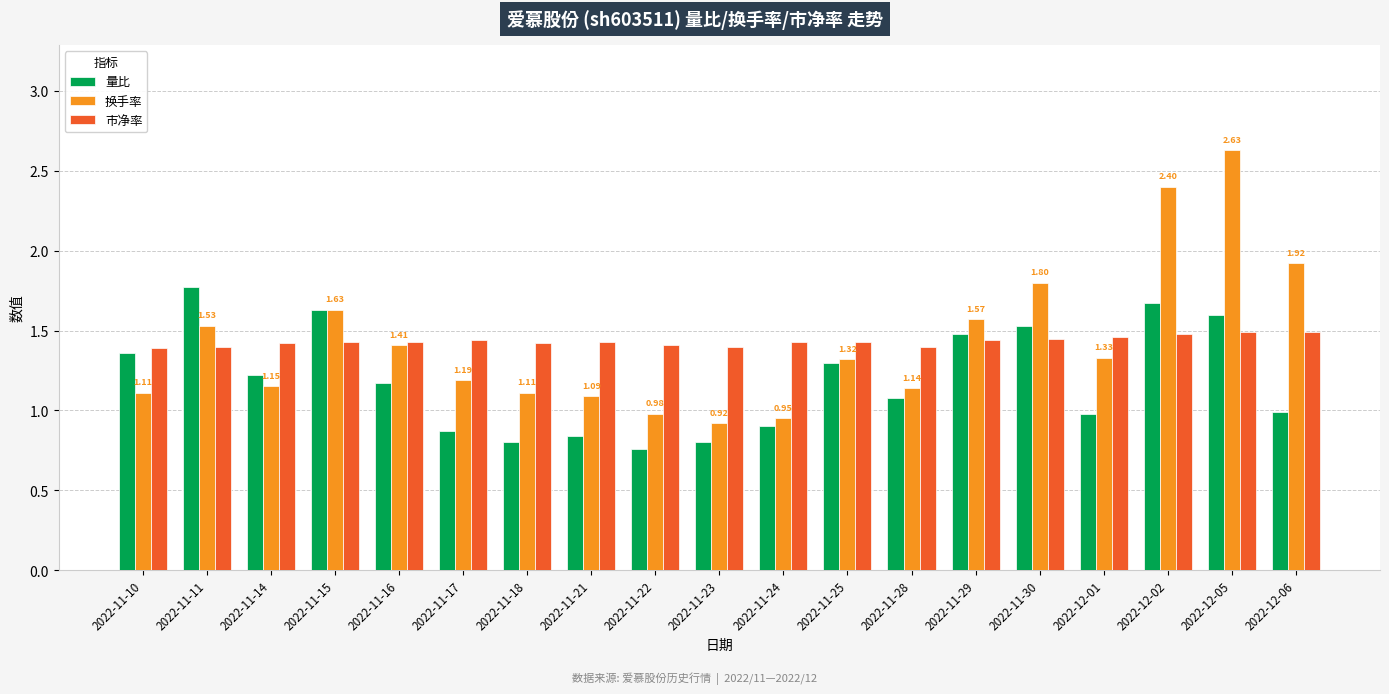

Which series has the widest spread of values?

换手率